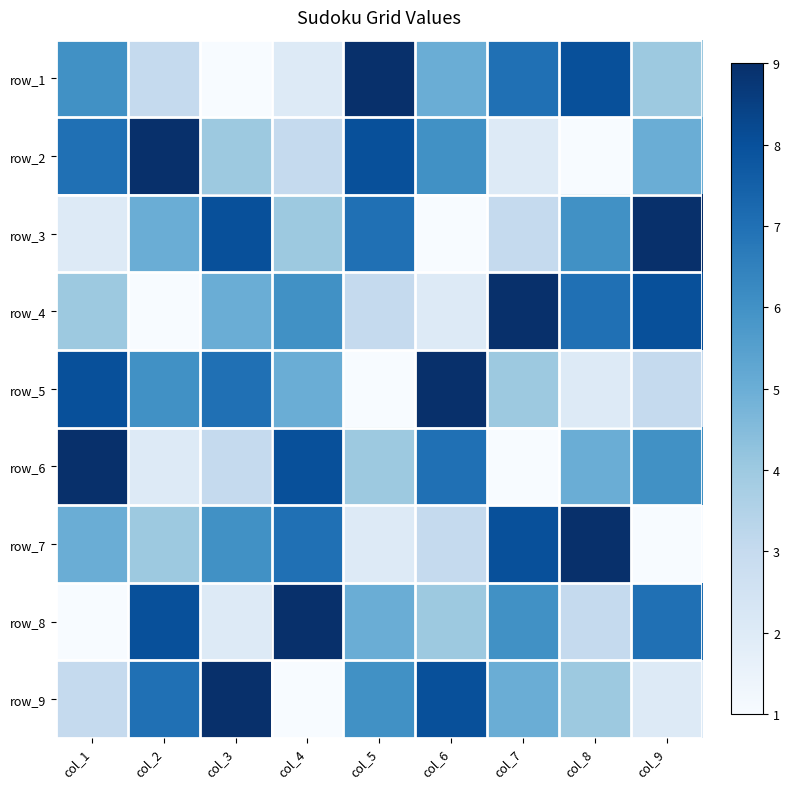

What is the maximum value shown in the chart?

9